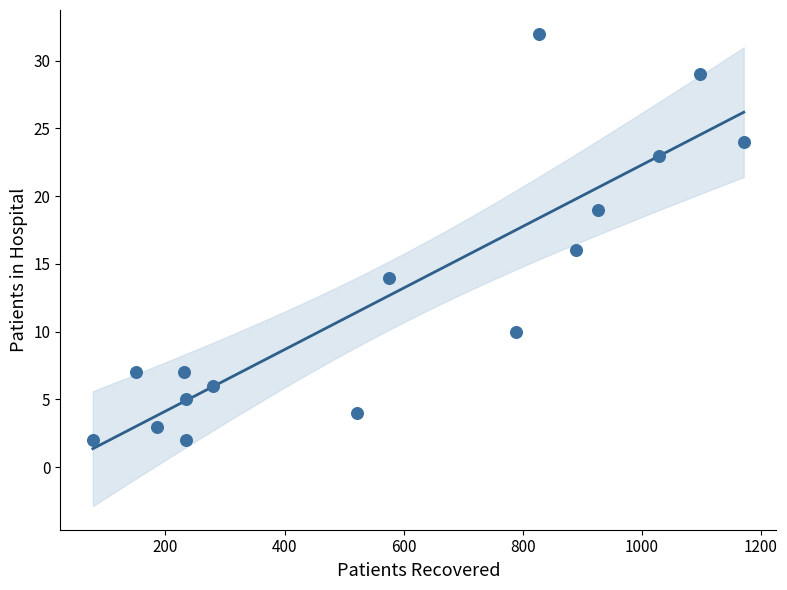

What Y value in the scatter plot is closest to 17?

16